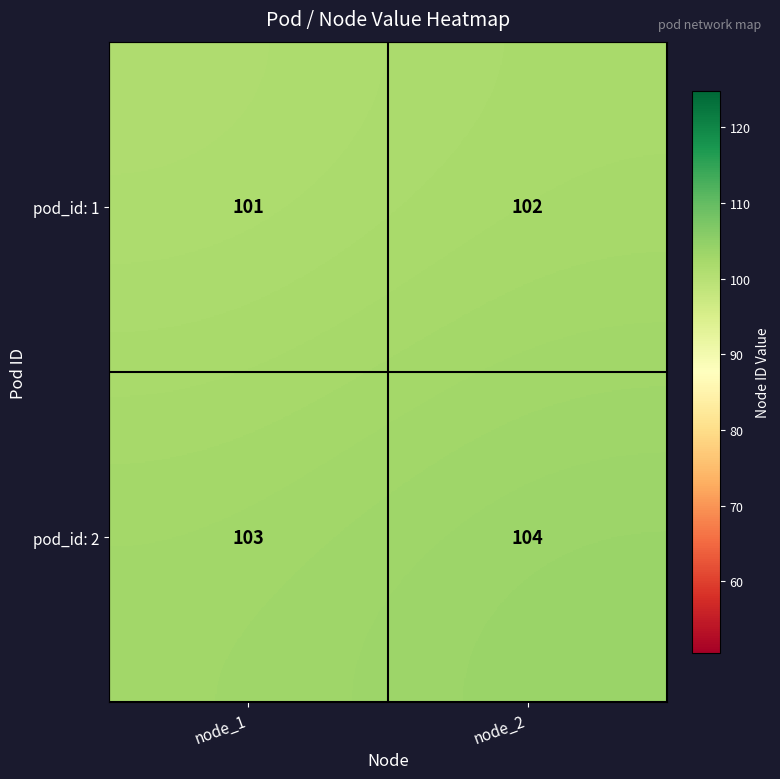

At which category does the chart reach its minimum across all series?

node_1